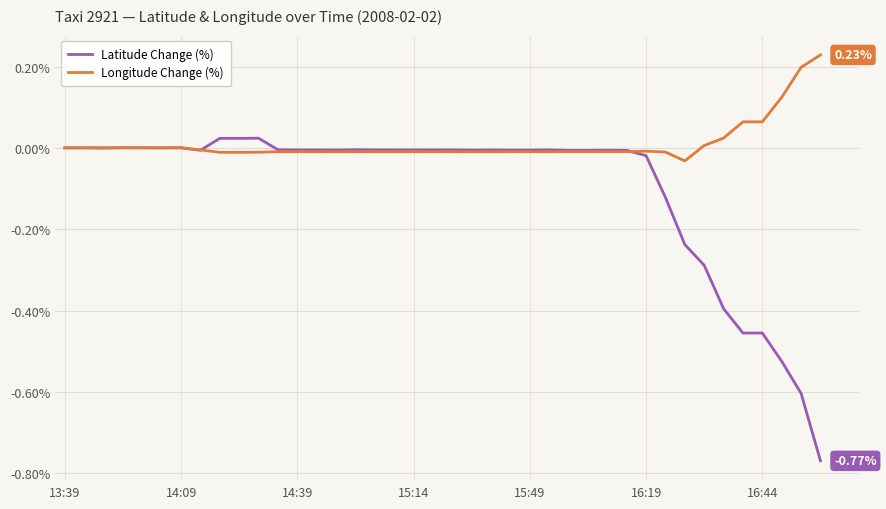

List the series in order of their overall mean, lowest first.

Latitude Change (%), Longitude Change (%)